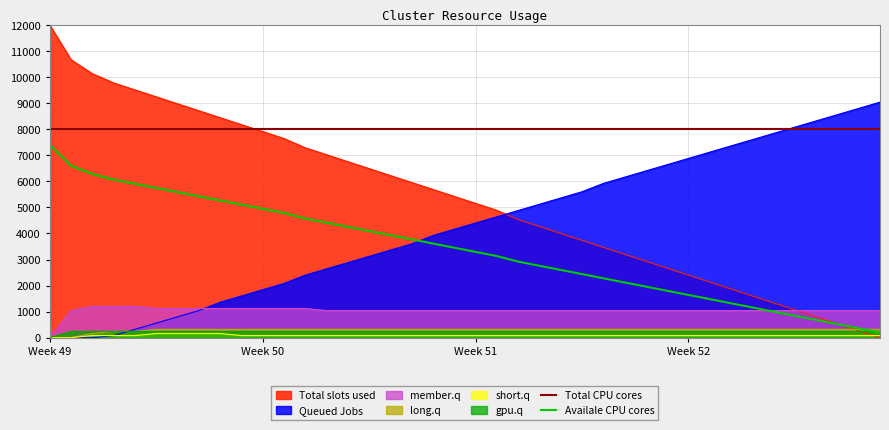

Which category has the lowest value in the gpu.q series?

Week 49